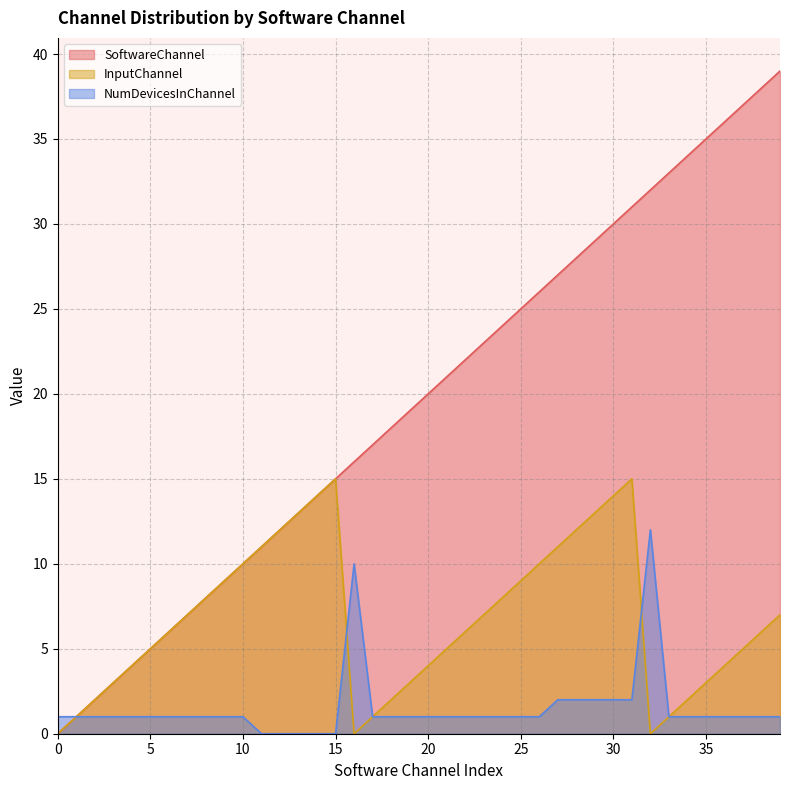

Reading left to right, transcribe all the data shown in this chart.

SoftwareChannel: 0=0	1=1	2=2	3=3	4=4	5=5	6=6	7=7	8=8	9=9	10=10	11=11	12=12	13=13	14=14	15=15	16=16	17=17	18=18	19=19	20=20	21=21	22=22	23=23	24=24	25=25	26=26	27=27	28=28	29=29	30=30	31=31	32=32	33=33	34=34	35=35	36=36	37=37	38=38	39=39
InputChannel: 0=0	1=1	2=2	3=3	4=4	5=5	6=6	7=7	8=8	9=9	10=10	11=11	12=12	13=13	14=14	15=15	16=0	17=1	18=2	19=3	20=4	21=5	22=6	23=7	24=8	25=9	26=10	27=11	28=12	29=13	30=14	31=15	32=0	33=1	34=2	35=3	36=4	37=5	38=6	39=7
NumDevicesInChannel: 0=1	1=1	2=1	3=1	4=1	5=1	6=1	7=1	8=1	9=1	10=1	11=0	12=0	13=0	14=0	15=0	16=10	17=1	18=1	19=1	20=1	21=1	22=1	23=1	24=1	25=1	26=1	27=2	28=2	29=2	30=2	31=2	32=12	33=1	34=1	35=1	36=1	37=1	38=1	39=1